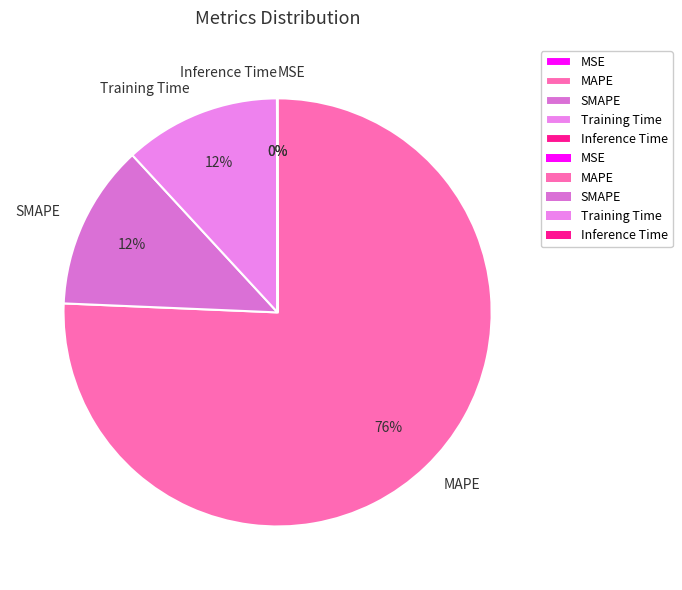

The SMAPE slice represents 20% of the pie. True or false?

False